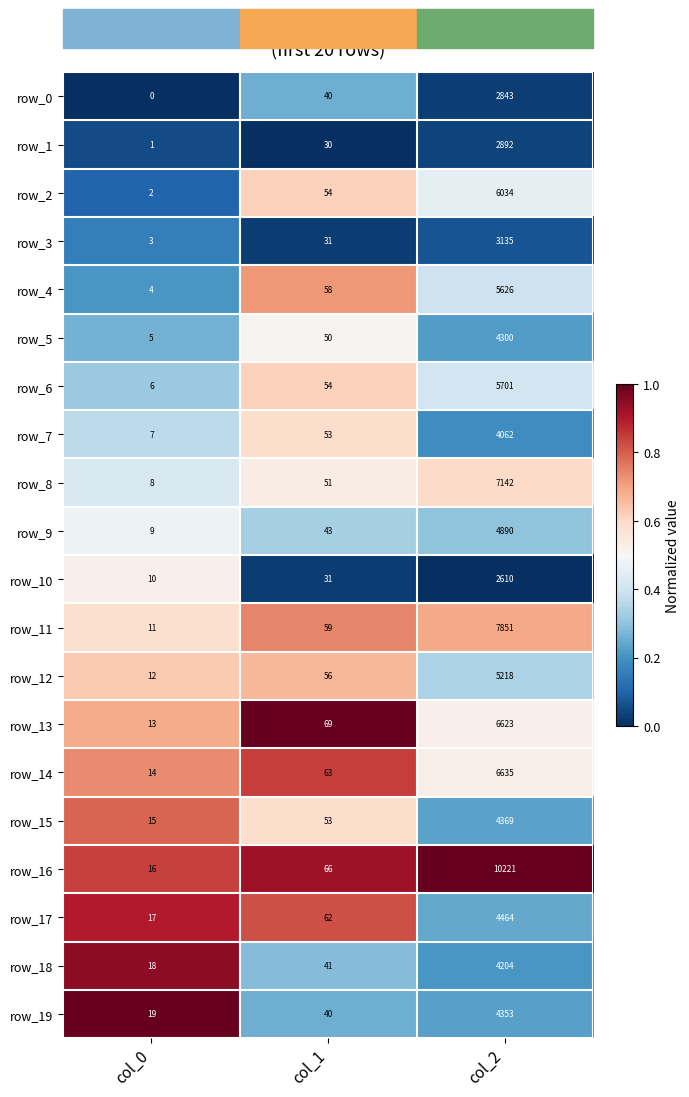

What is the difference between the row_6 values at col_0 and col_1?

48